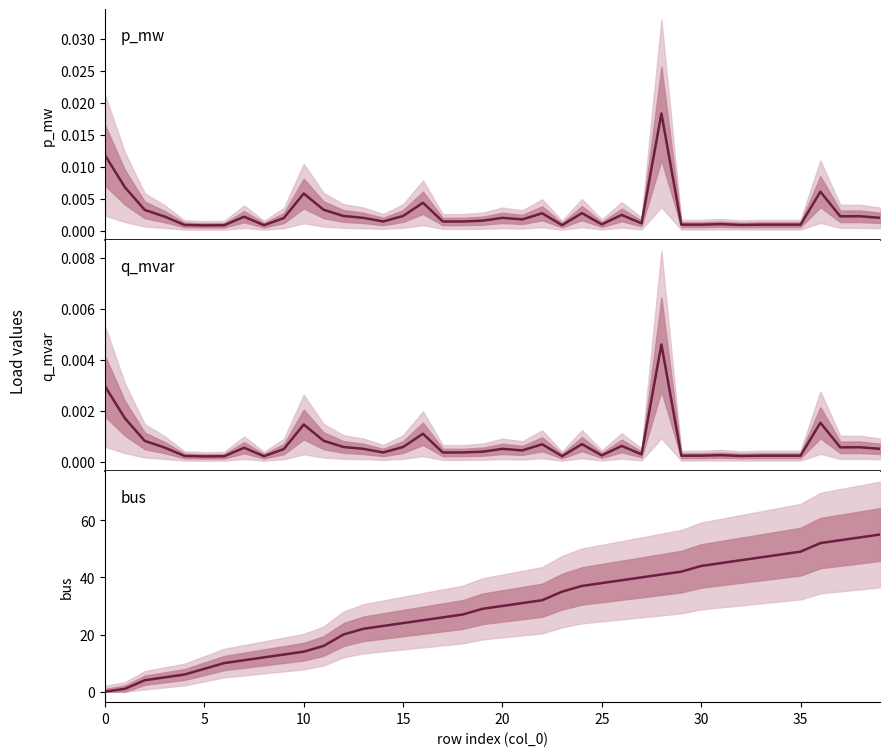

Which has a higher value, 24 or 13?

24